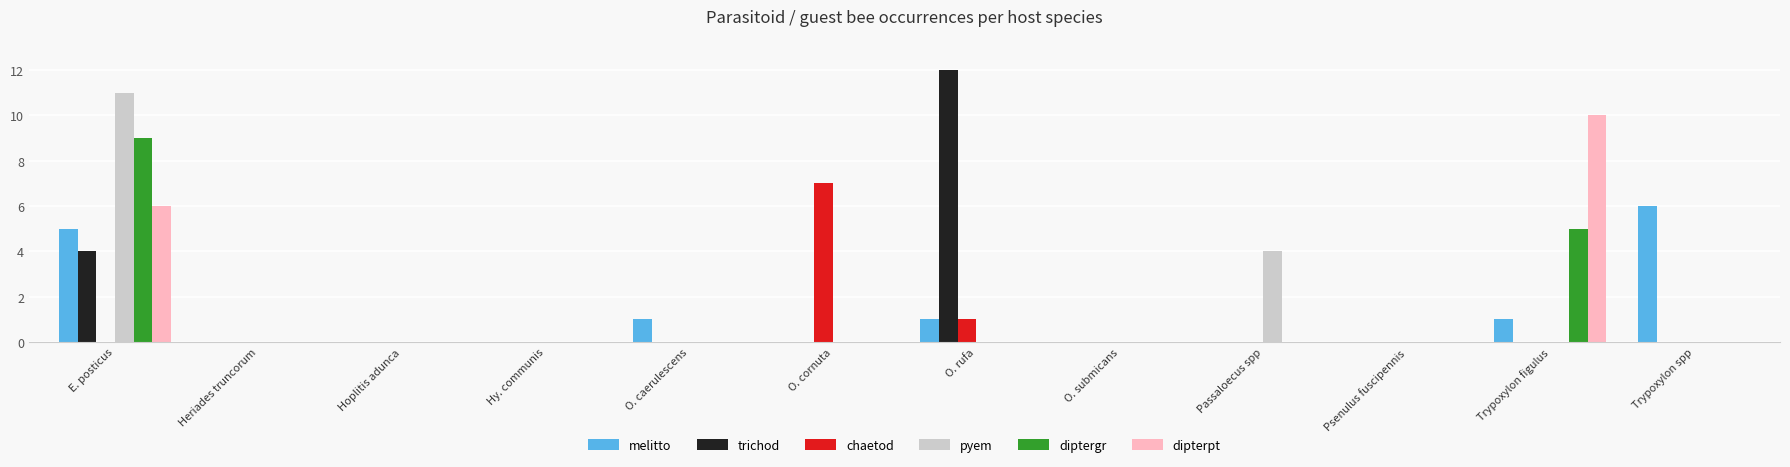

Reading left to right, extract all data points from this chart.

melitto: E. posticus=5	Heriades truncorum=0	Hoplitis adunca=0	Hy. communis=0	O. caerulescens=1	O. cornuta=0	O. rufa=1	O. submicans=0	Passaloecus spp=0	Psenulus fuscipennis=0	Trypoxylon figulus=1	Trypoxylon spp=6
trichod: E. posticus=4	Heriades truncorum=0	Hoplitis adunca=0	Hy. communis=0	O. caerulescens=0	O. cornuta=0	O. rufa=12	O. submicans=0	Passaloecus spp=0	Psenulus fuscipennis=0	Trypoxylon figulus=0	Trypoxylon spp=0
chaetod: E. posticus=0	Heriades truncorum=0	Hoplitis adunca=0	Hy. communis=0	O. caerulescens=0	O. cornuta=7	O. rufa=1	O. submicans=0	Passaloecus spp=0	Psenulus fuscipennis=0	Trypoxylon figulus=0	Trypoxylon spp=0
pyem: E. posticus=11	Heriades truncorum=0	Hoplitis adunca=0	Hy. communis=0	O. caerulescens=0	O. cornuta=0	O. rufa=0	O. submicans=0	Passaloecus spp=4	Psenulus fuscipennis=0	Trypoxylon figulus=0	Trypoxylon spp=0
diptergr: E. posticus=9	Heriades truncorum=0	Hoplitis adunca=0	Hy. communis=0	O. caerulescens=0	O. cornuta=0	O. rufa=0	O. submicans=0	Passaloecus spp=0	Psenulus fuscipennis=0	Trypoxylon figulus=5	Trypoxylon spp=0
dipterpt: E. posticus=6	Heriades truncorum=0	Hoplitis adunca=0	Hy. communis=0	O. caerulescens=0	O. cornuta=0	O. rufa=0	O. submicans=0	Passaloecus spp=0	Psenulus fuscipennis=0	Trypoxylon figulus=10	Trypoxylon spp=0